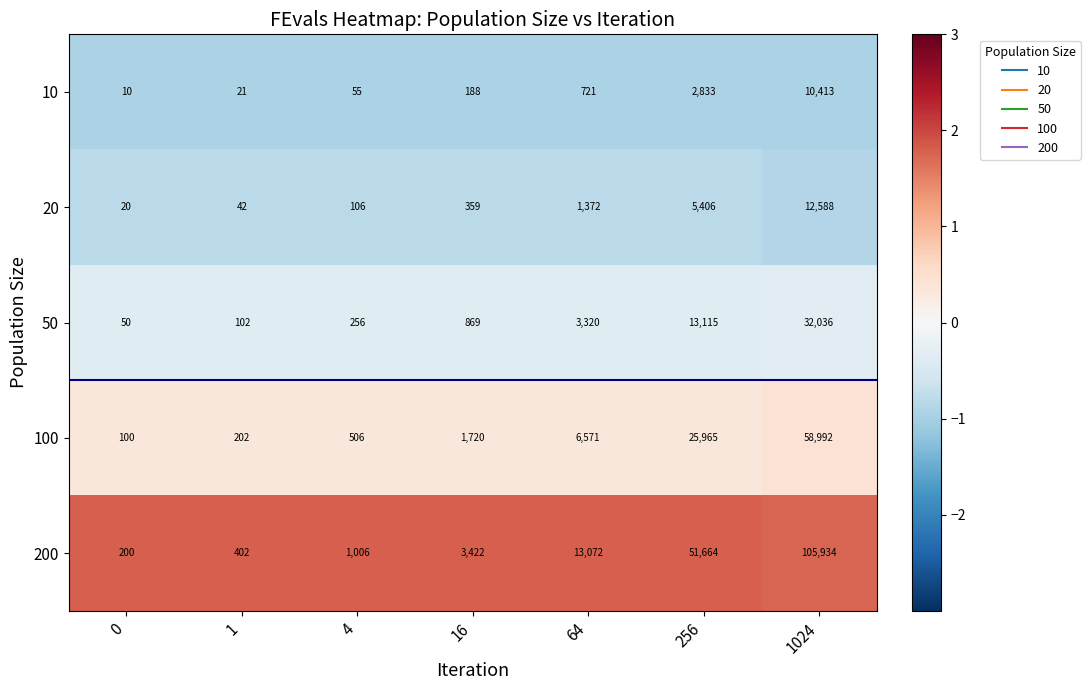

The 50 series shows 3320 at 64. True or false?

True